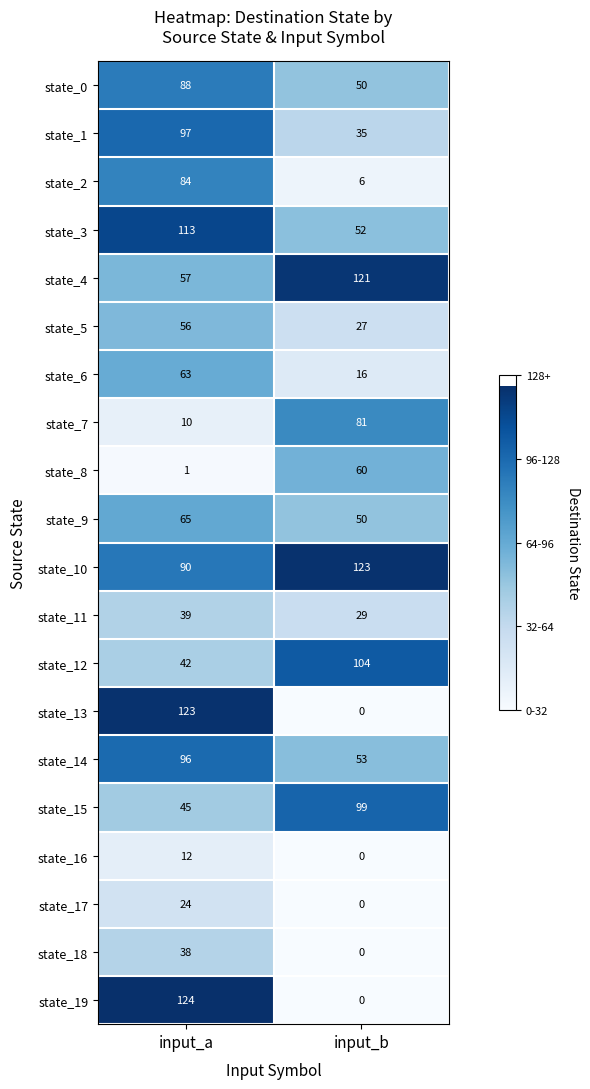

Read the state_14 value at input_a, to the nearest 10.

100